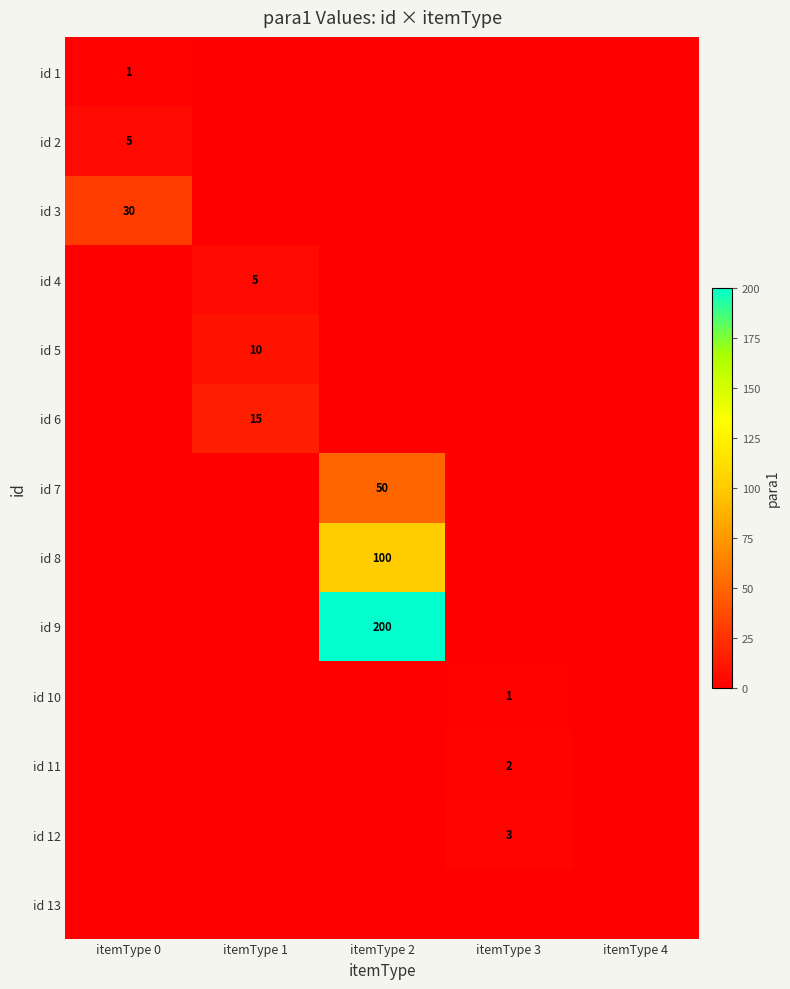

The value of id 8 at itemType 2 is 136. True or false?

False